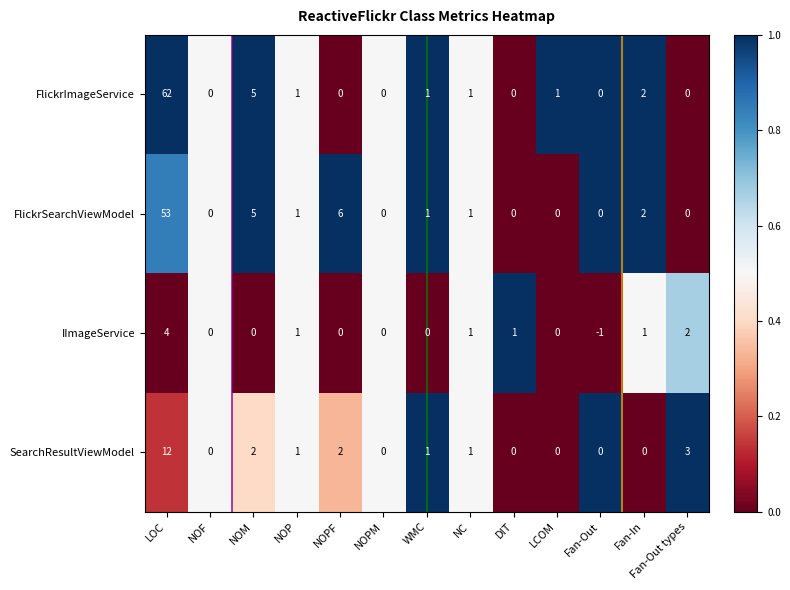

What is the average value of the FlickrSearchViewModel series?

5